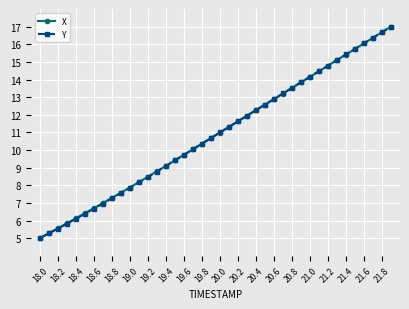

What is the lowest value of the X series?

5.0